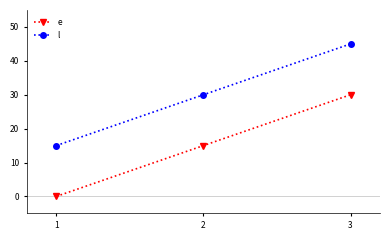

Where is e nearest to the value 15?

2